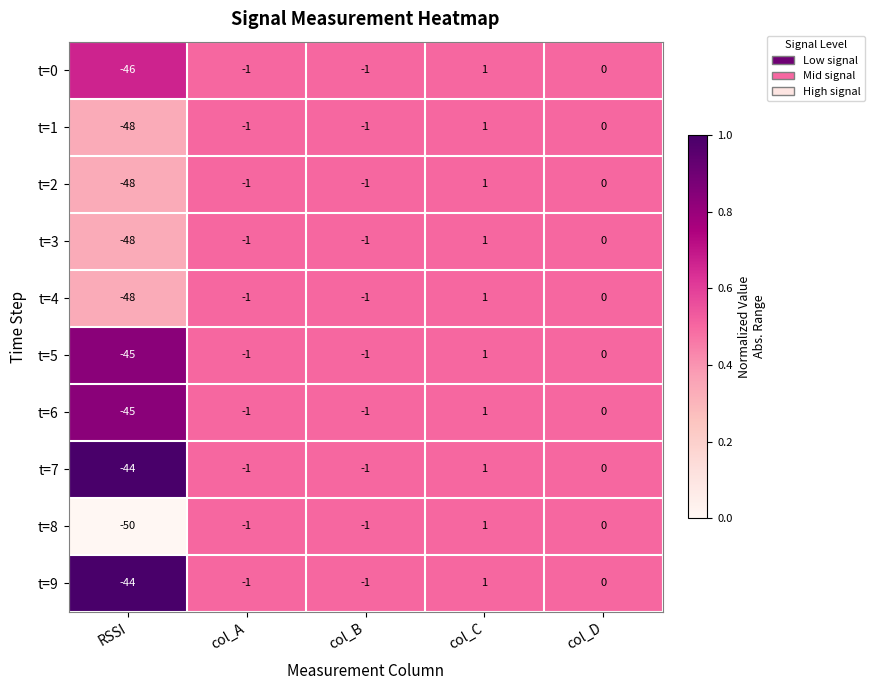

How many series are shown in this chart?

10